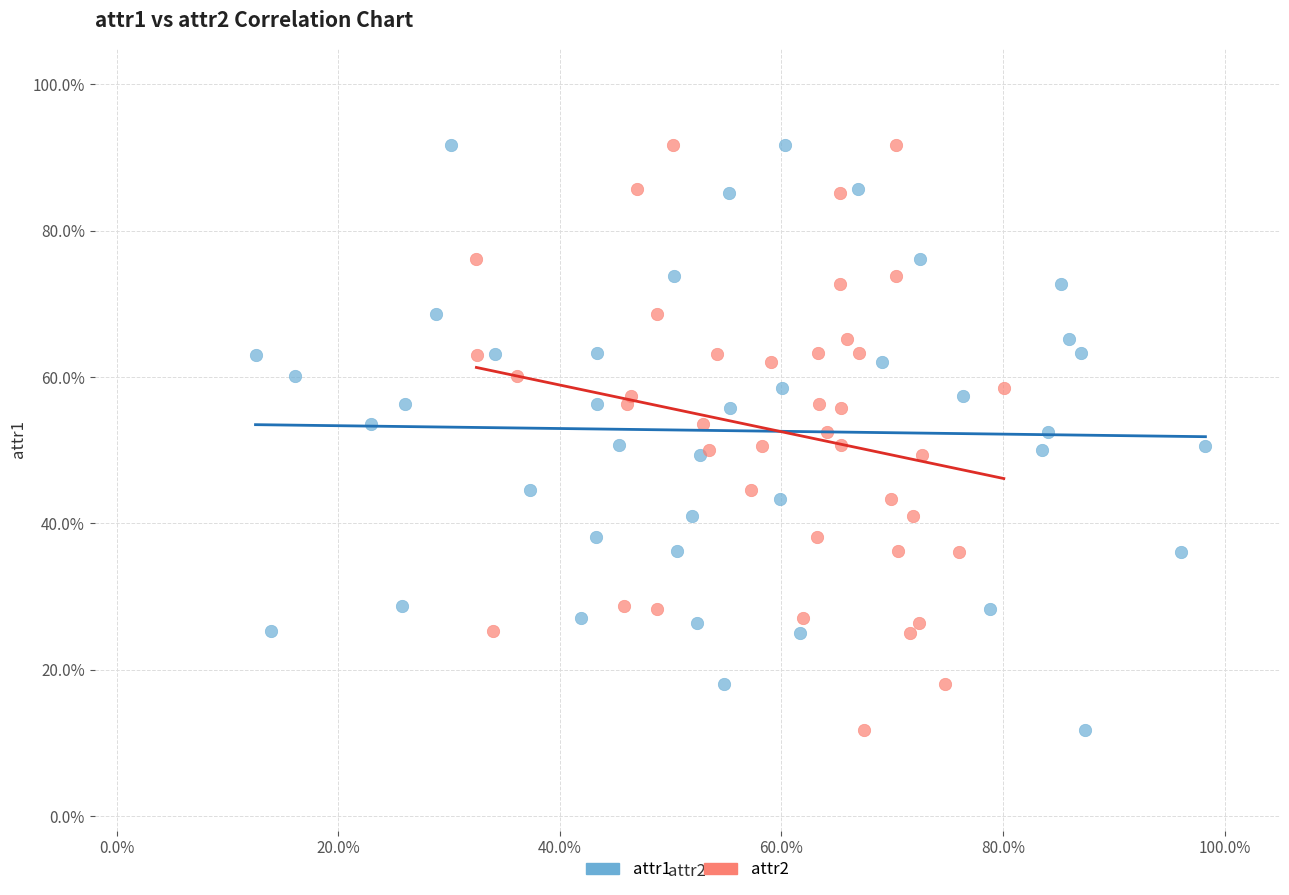

What are all the series names shown in the legend?

attr1, attr2